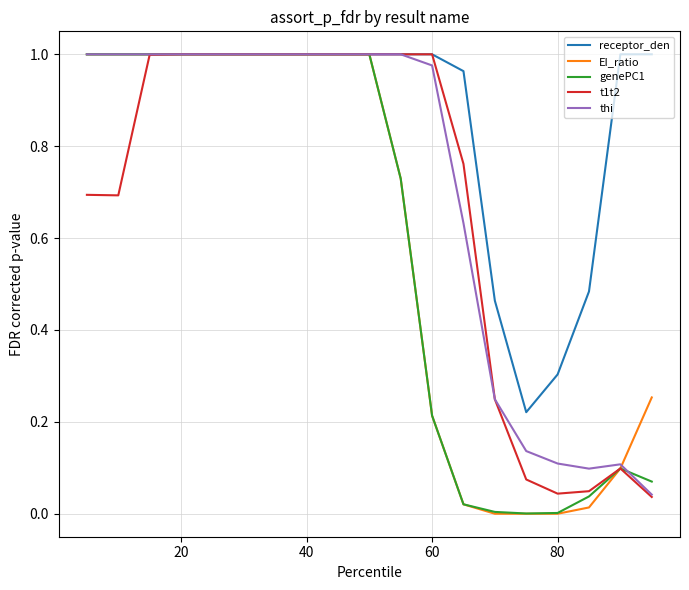

Which series has the largest total across all categories?

receptor_den